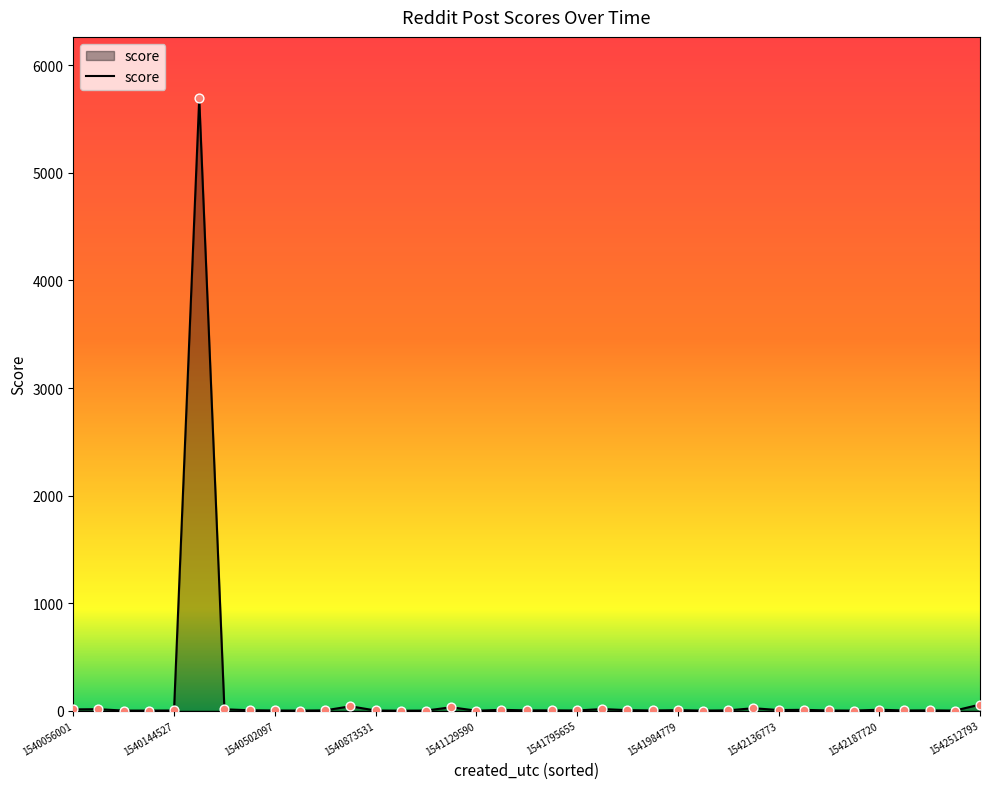

What is the difference between the maximum and minimum values?

5695